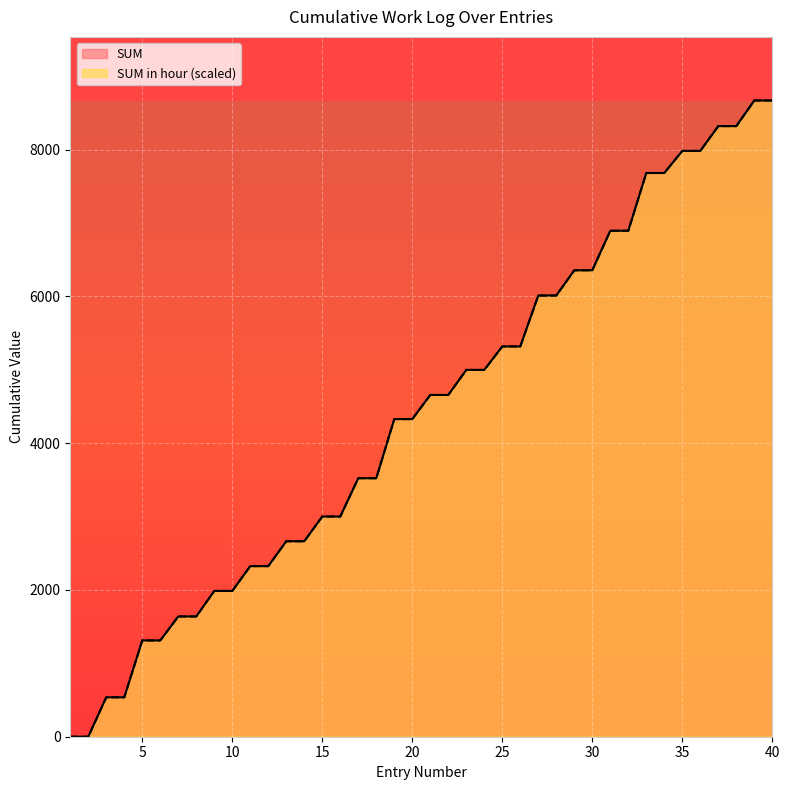

Reading left to right, what are all the values shown in this chart?

SUM: 1=0.0	2=0.0	3=537.0	4=537.0	5=1312.0	6=1312.0	7=1639.0	8=1639.0	9=1987.0	10=1987.0	11=2325.0	12=2325.0	13=2664.0	14=2664.0	15=3001.0	16=3001.0	17=3523.0	18=3523.0	19=4329.0	20=4329.0	21=4658.0	22=4658.0	23=4999.0	24=4999.0	25=5319.0	26=5319.0	27=6013.0	28=6013.0	29=6357.0	30=6357.0	31=6896.0	32=6896.0	33=7683.0	34=7683.0	35=7984.0	36=7984.0	37=8322.0	38=8322.0	39=8671.0	40=8671.0
SUM in hour: 1=0.0	2=0.0	3=537.0	4=537.0	5=1312.2	6=1312.2	7=1639.2	8=1639.2	9=1987.2	10=1987.2	11=2324.9	12=2324.9	13=2663.9	14=2663.9	15=3001.1	16=3001.1	17=3523.1	18=3523.1	19=4328.9	20=4328.9	21=4657.7	22=4657.7	23=4999.1	24=4999.1	25=5318.9	26=5318.9	27=6013.1	28=6013.1	29=6356.9	30=6356.9	31=6895.6	32=6895.6	33=7682.8	34=7682.8	35=7984.0	36=7984.0	37=8321.8	38=8321.8	39=8671.0	40=8671.0